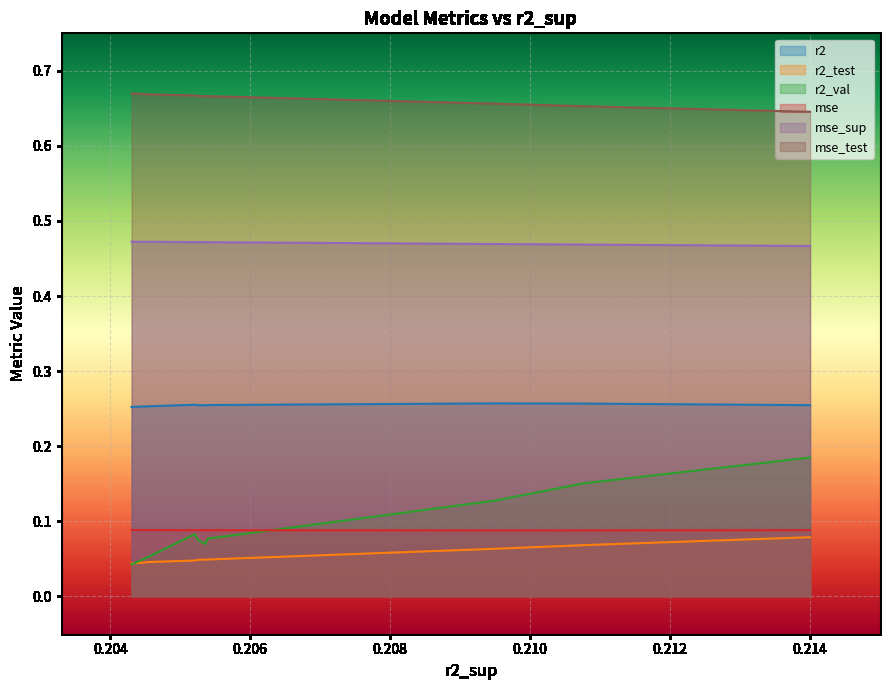

True or false: mse and mse_test cross at least once.

False